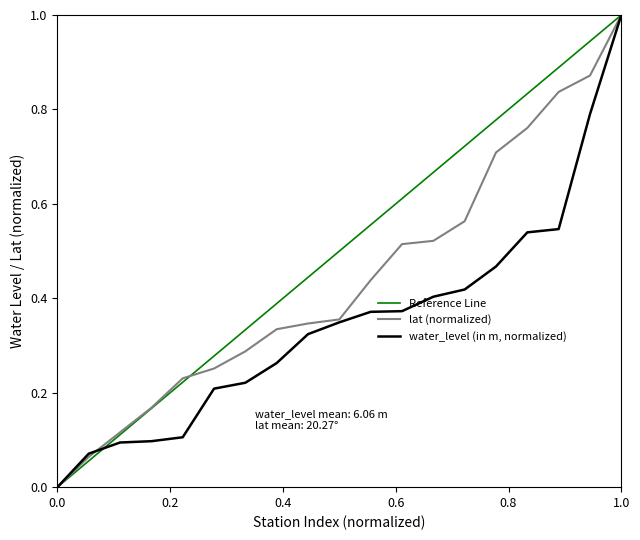

True or false: Reference Line and lat (normalized) cross at least once.

True